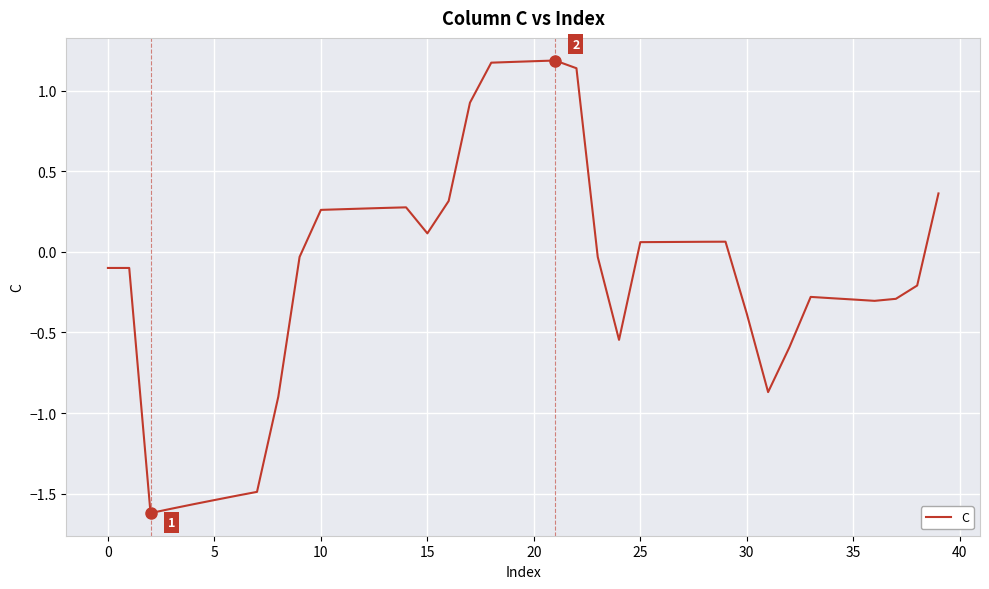

What is the maximum value shown in the chart?

1.2